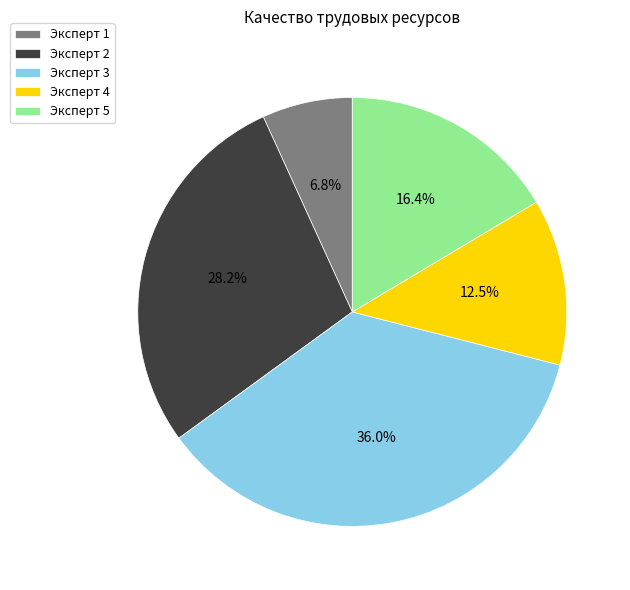

To the nearest percent, what is the difference between the Эксперт 2 and Эксперт 3 slice percentages?

8%